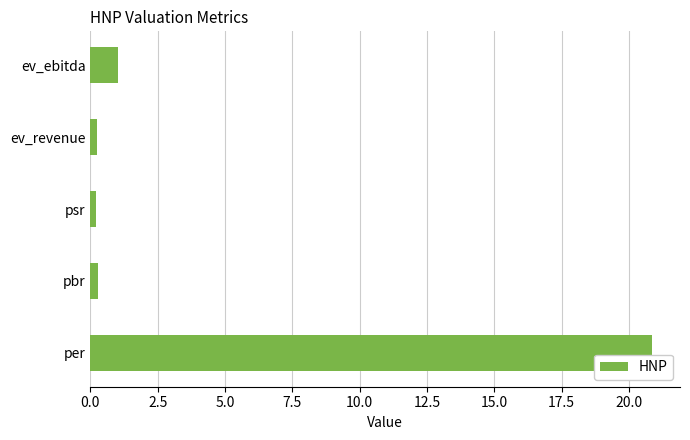

Does the chart contain stacked bars?

No